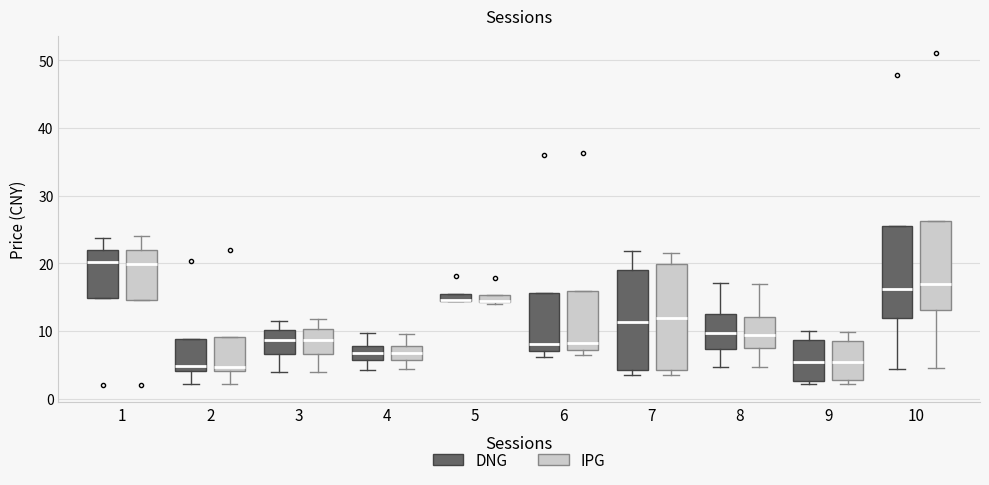

Where is the upper edge of the box for 4 (DNG) on the y-axis? The values are not printed on the chart, so give them approximately, as read against the axis.

8